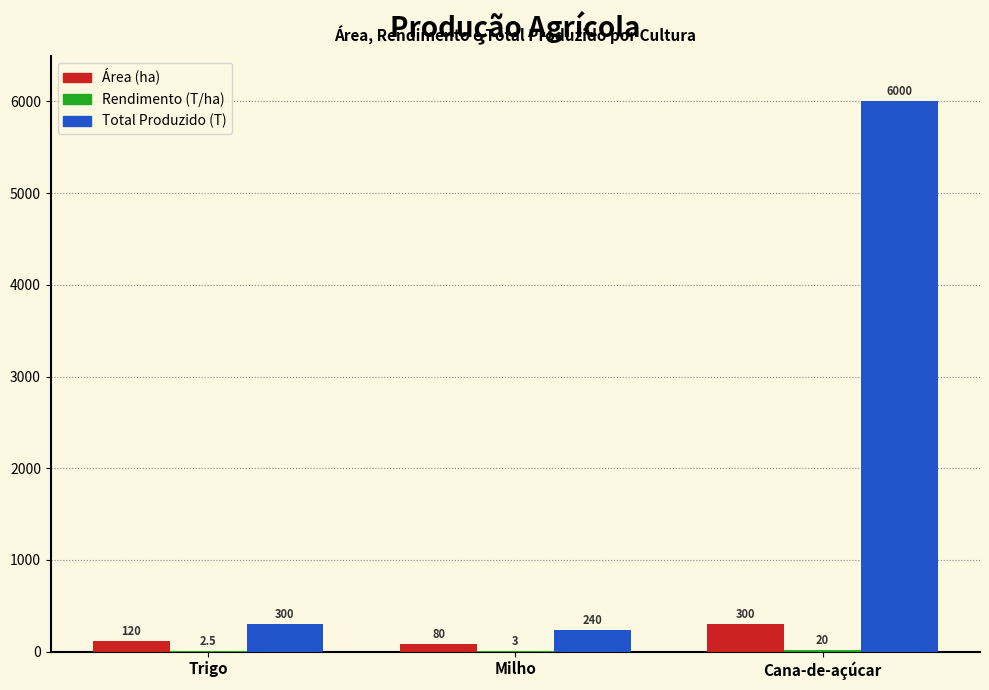

Which series has the largest range (max minus min)?

Total Produzido (T)